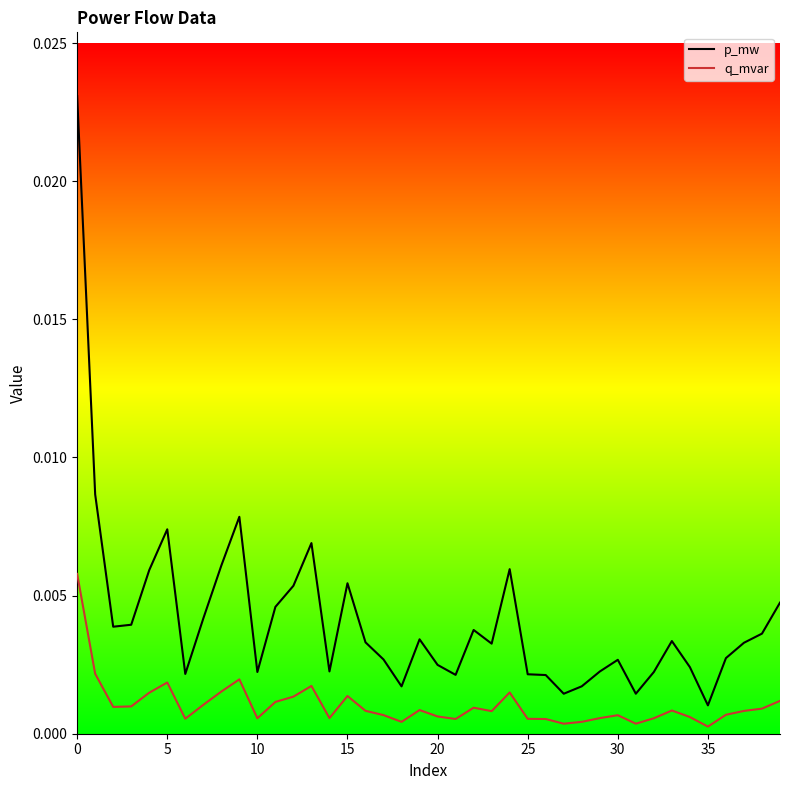

True or false: p_mw and q_mvar intersect in this chart.

False